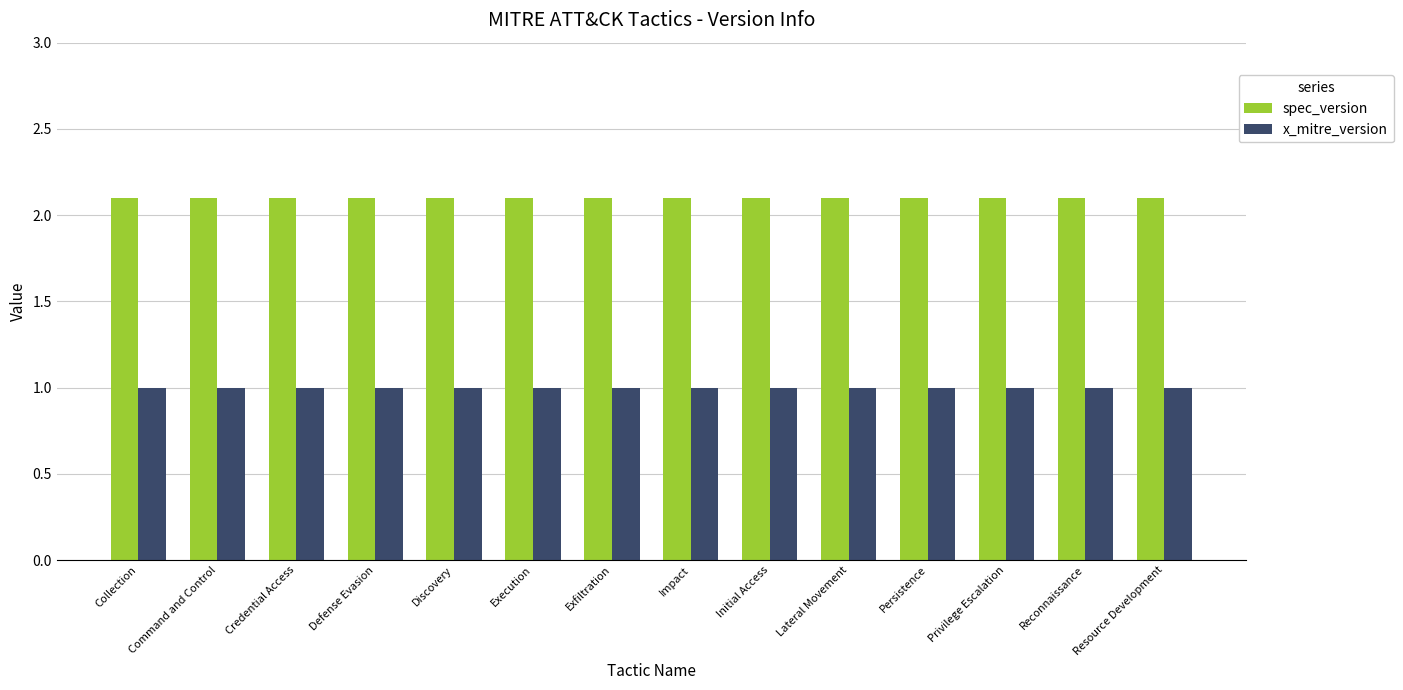

What is the spread (max minus min) of values at Discovery?

1.1